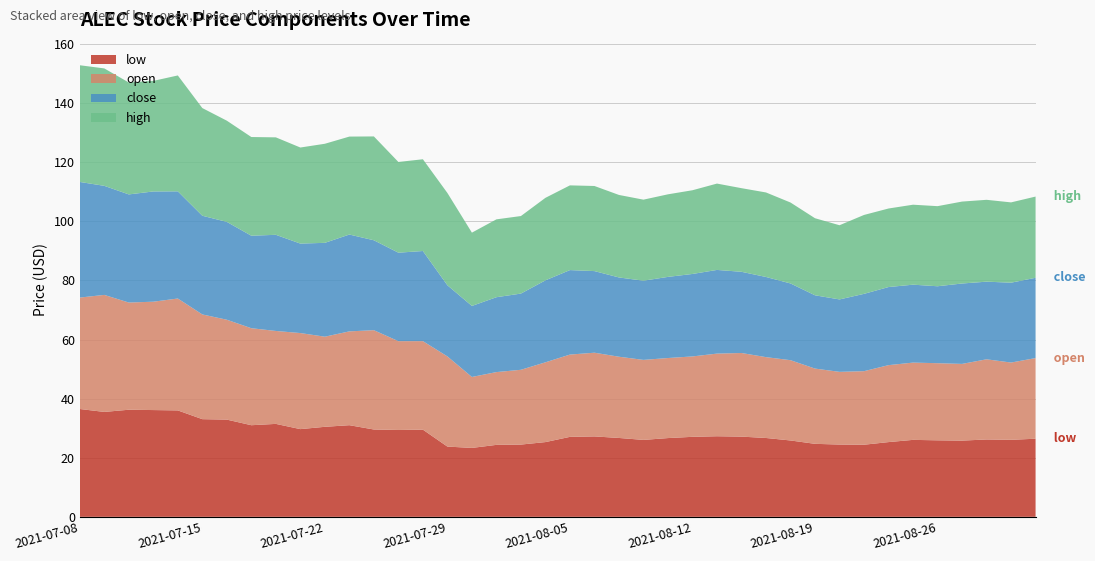

Reading left to right, what are all the values shown in this chart?

low: 2021-07-08=36.5	2021-07-09=35.5	2021-07-12=36.2	2021-07-13=36.1	2021-07-14=36.0	2021-07-15=33.0	2021-07-16=32.9	2021-07-19=31.0	2021-07-20=31.4	2021-07-21=29.7	2021-07-22=30.5	2021-07-23=31.0	2021-07-26=29.6	2021-07-27=29.4	2021-07-28=29.5	2021-07-29=23.8	2021-07-30=23.3	2021-08-02=24.4	2021-08-03=24.4	2021-08-04=25.3	2021-08-05=27.1	2021-08-06=27.2	2021-08-09=26.7	2021-08-10=26.0	2021-08-11=26.6	2021-08-12=27.1	2021-08-13=27.3	2021-08-16=27.1	2021-08-17=26.7	2021-08-18=25.8	2021-08-19=24.7	2021-08-20=24.5	2021-08-23=24.4	2021-08-24=25.3	2021-08-25=26.0	2021-08-26=25.9	2021-08-27=25.8	2021-08-30=26.2	2021-08-31=26.1	2021-09-01=26.4
open: 2021-07-08=37.7	2021-07-09=39.6	2021-07-12=36.3	2021-07-13=36.7	2021-07-14=37.9	2021-07-15=35.4	2021-07-16=33.8	2021-07-19=32.8	2021-07-20=31.4	2021-07-21=32.5	2021-07-22=30.5	2021-07-23=31.8	2021-07-26=33.6	2021-07-27=30.1	2021-07-28=29.9	2021-07-29=30.5	2021-07-30=24.0	2021-08-02=24.6	2021-08-03=25.3	2021-08-04=27.0	2021-08-05=27.9	2021-08-06=28.3	2021-08-09=27.5	2021-08-10=27.1	2021-08-11=27.1	2021-08-12=27.2	2021-08-13=28.0	2021-08-16=28.3	2021-08-17=27.4	2021-08-18=27.2	2021-08-19=25.5	2021-08-20=24.6	2021-08-23=24.9	2021-08-24=26.0	2021-08-25=26.1	2021-08-26=26.1	2021-08-27=26.0	2021-08-30=27.1	2021-08-31=26.1	2021-09-01=27.3
close: 2021-07-08=39.1	2021-07-09=36.9	2021-07-12=36.6	2021-07-13=37.3	2021-07-14=36.3	2021-07-15=33.4	2021-07-16=33.1	2021-07-19=31.3	2021-07-20=32.5	2021-07-21=30.3	2021-07-22=31.8	2021-07-23=32.8	2021-07-26=30.4	2021-07-27=29.9	2021-07-28=30.5	2021-07-29=24.1	2021-07-30=24.0	2021-08-02=25.3	2021-08-03=25.8	2021-08-04=27.7	2021-08-05=28.6	2021-08-06=27.6	2021-08-09=26.8	2021-08-10=26.8	2021-08-11=27.5	2021-08-12=27.9	2021-08-13=28.3	2021-08-16=27.5	2021-08-17=27.1	2021-08-18=26.0	2021-08-19=24.8	2021-08-20=24.5	2021-08-23=26.2	2021-08-24=26.4	2021-08-25=26.4	2021-08-26=26.0	2021-08-27=27.2	2021-08-30=26.3	2021-08-31=27.0	2021-09-01=27.2
high: 2021-07-08=39.5	2021-07-09=39.7	2021-07-12=37.9	2021-07-13=37.4	2021-07-14=39.2	2021-07-15=36.4	2021-07-16=34.2	2021-07-19=33.4	2021-07-20=33.0	2021-07-21=32.5	2021-07-22=33.5	2021-07-23=33.1	2021-07-26=35.1	2021-07-27=30.7	2021-07-28=31.0	2021-07-29=31.2	2021-07-30=24.8	2021-08-02=26.4	2021-08-03=26.2	2021-08-04=27.9	2021-08-05=28.7	2021-08-06=28.8	2021-08-09=27.9	2021-08-10=27.4	2021-08-11=27.9	2021-08-12=28.3	2021-08-13=29.2	2021-08-16=28.3	2021-08-17=28.6	2021-08-18=27.4	2021-08-19=26.1	2021-08-20=25.1	2021-08-23=26.7	2021-08-24=26.6	2021-08-25=27.1	2021-08-26=27.1	2021-08-27=27.7	2021-08-30=27.7	2021-08-31=27.2	2021-09-01=27.5